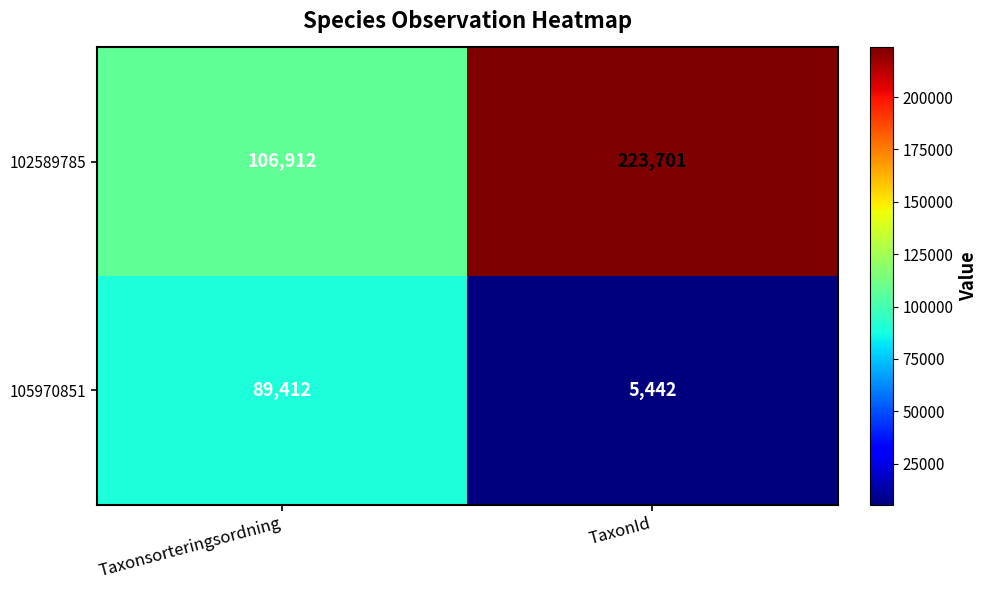

At how many categories does at least one series exceed 210968?

1